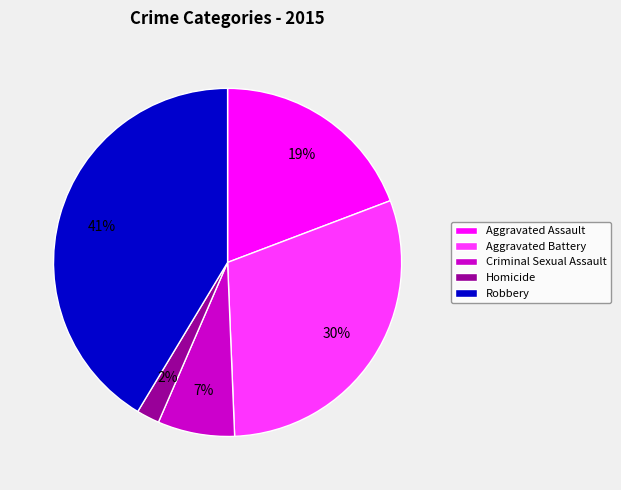

To the nearest percent, what is the average slice percentage?

20%